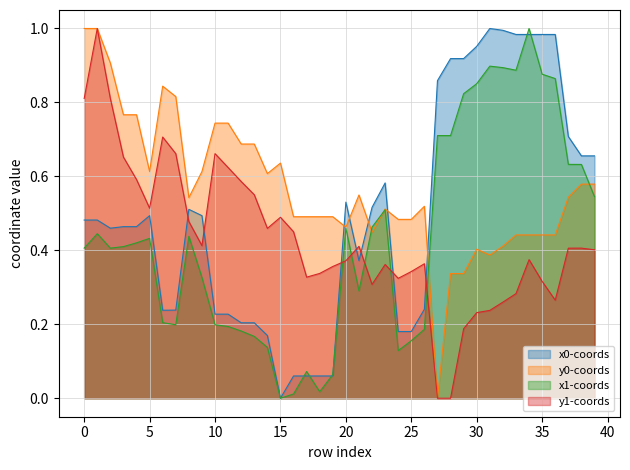

Reading left to right, transcribe all the data shown in this chart.

x0: 0.5	0.5	0.5	0.5	0.5	0.5	0.2	0.2	0.5	0.5	0.2	0.2	0.2	0.2	0.2	0.0	0.1	0.1	0.1	0.1	0.5	0.4	0.5	0.6	0.2	0.2	0.2	0.9	0.9	0.9	1.0	1.0	1.0	1.0	1.0	1.0	1.0	0.7	0.7	0.7
y0: 1.0	1.0	0.9	0.8	0.8	0.6	0.8	0.8	0.5	0.6	0.7	0.7	0.7	0.7	0.6	0.6	0.5	0.5	0.5	0.5	0.5	0.5	0.4	0.5	0.5	0.5	0.5	0.0	0.3	0.3	0.4	0.4	0.4	0.4	0.4	0.4	0.4	0.5	0.6	0.6
x1: 0.4	0.4	0.4	0.4	0.4	0.4	0.2	0.2	0.4	0.3	0.2	0.2	0.2	0.2	0.1	0.0	0.0	0.1	0.0	0.1	0.5	0.3	0.5	0.5	0.1	0.2	0.2	0.7	0.7	0.8	0.9	0.9	0.9	0.9	1.0	0.9	0.9	0.6	0.6	0.5
y1: 0.8	1.0	0.8	0.7	0.6	0.5	0.7	0.7	0.5	0.4	0.7	0.6	0.6	0.6	0.5	0.5	0.5	0.3	0.3	0.4	0.4	0.4	0.3	0.4	0.3	0.3	0.4	0.0	0.0	0.2	0.2	0.2	0.3	0.3	0.4	0.3	0.3	0.4	0.4	0.4